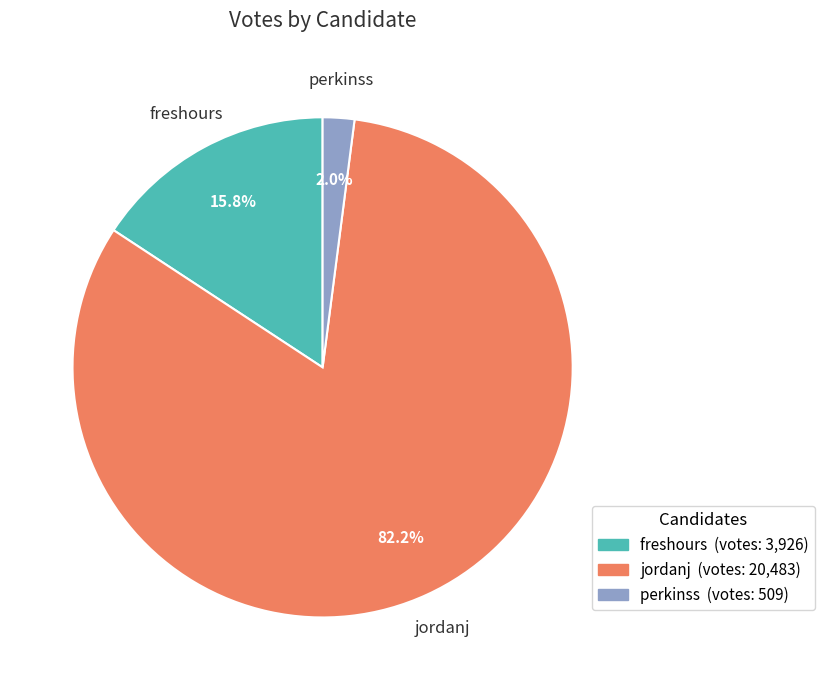

Is it true that freshours is 29% of the pie?

False